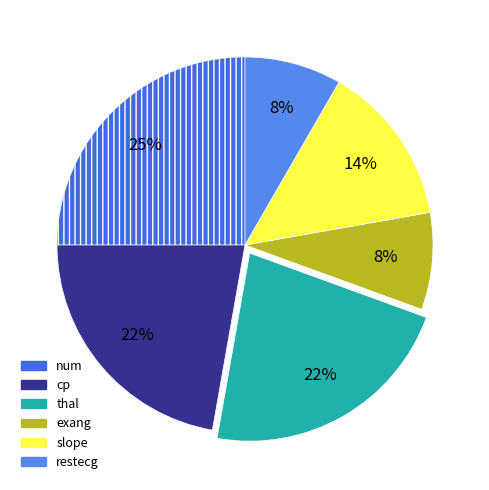

Is it true that thal is 31% of the pie?

False